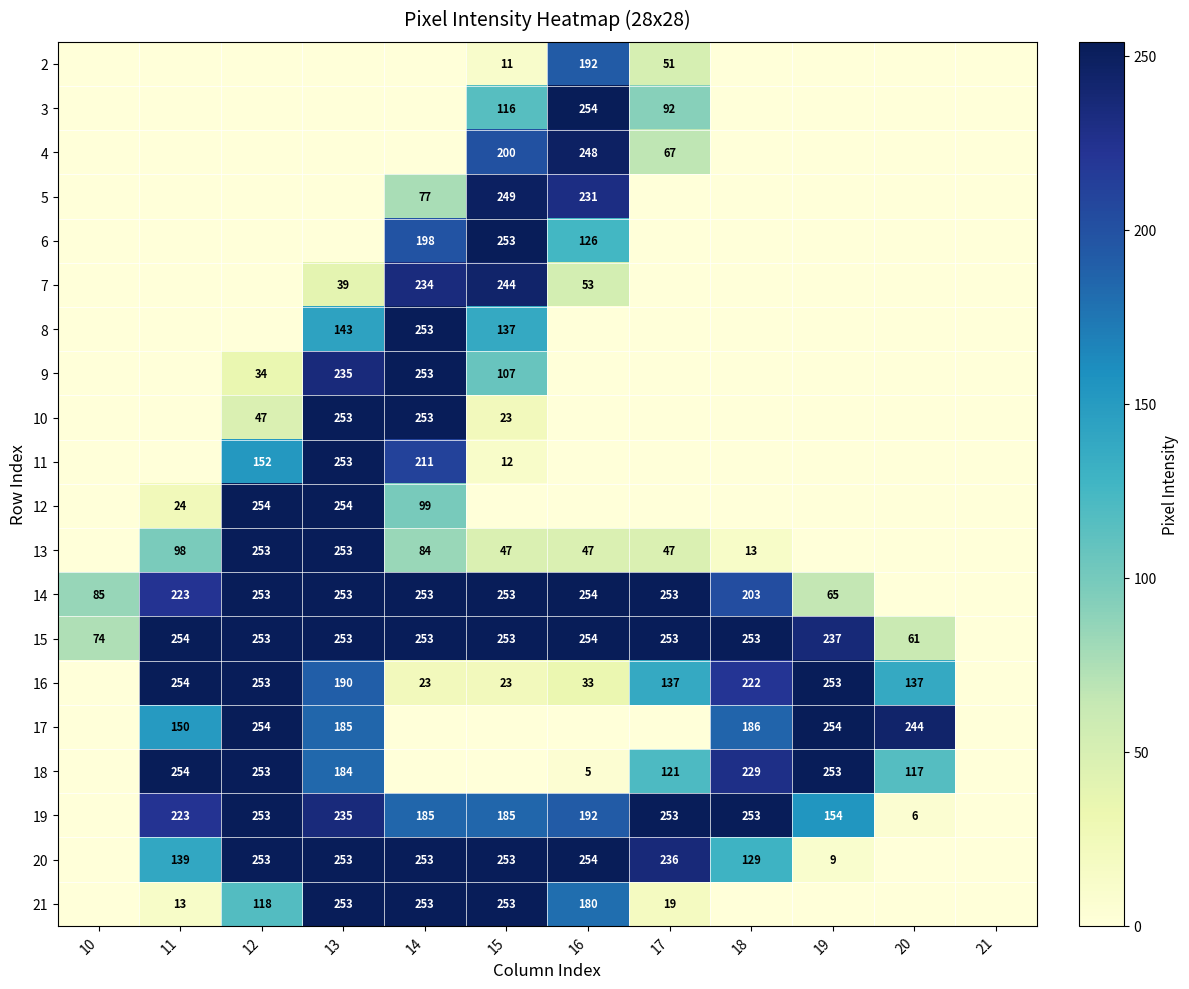

True or false: 17 has a value of 186 at 18.

True